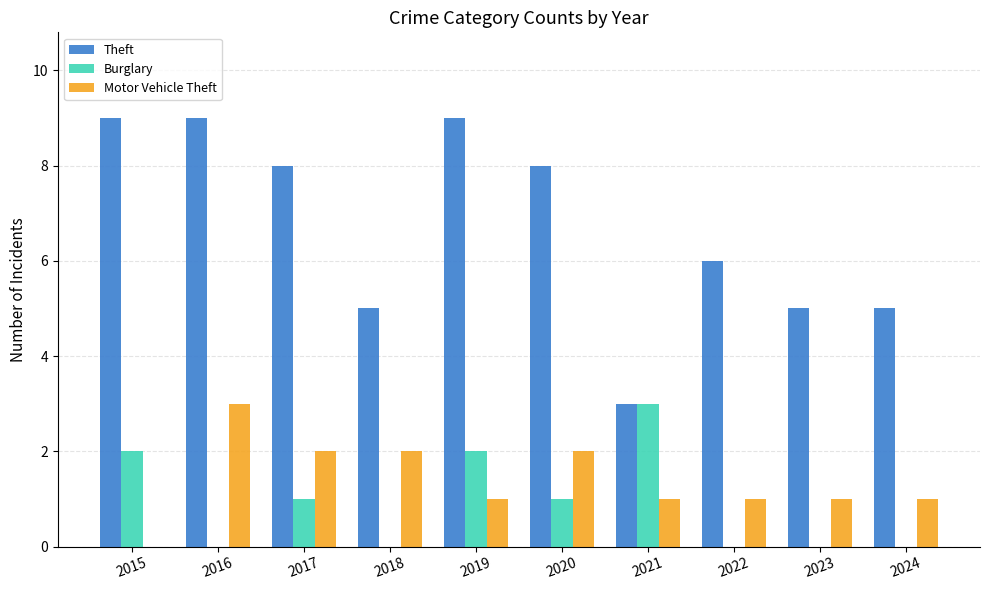

Count the Theft values in the range 5 to 9.

9